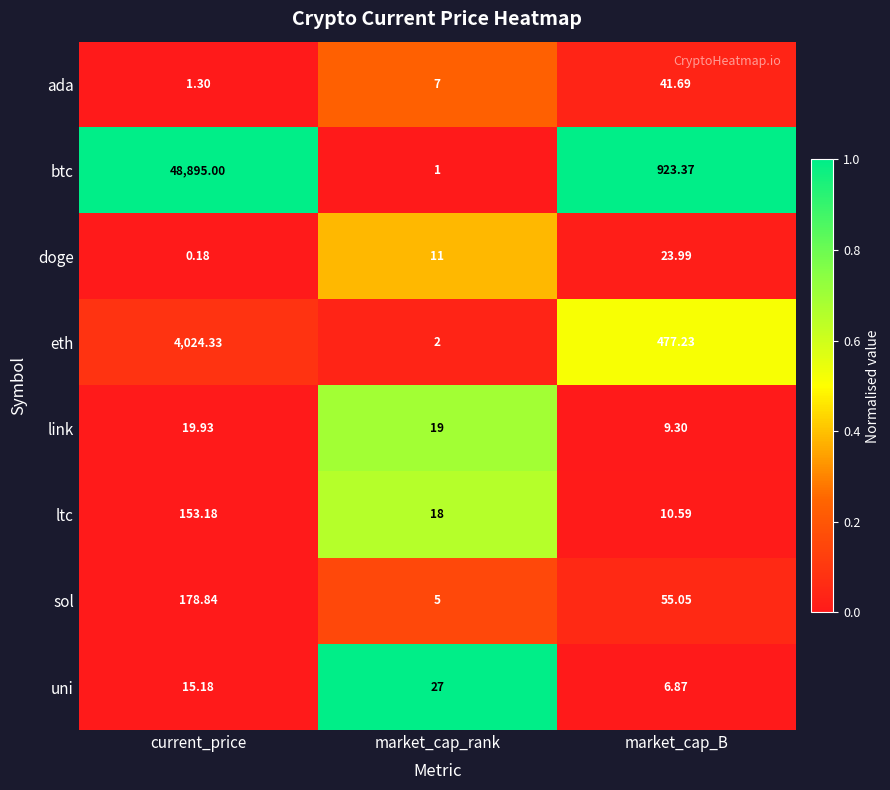

At which category does the chart reach its minimum across all series?

current_price